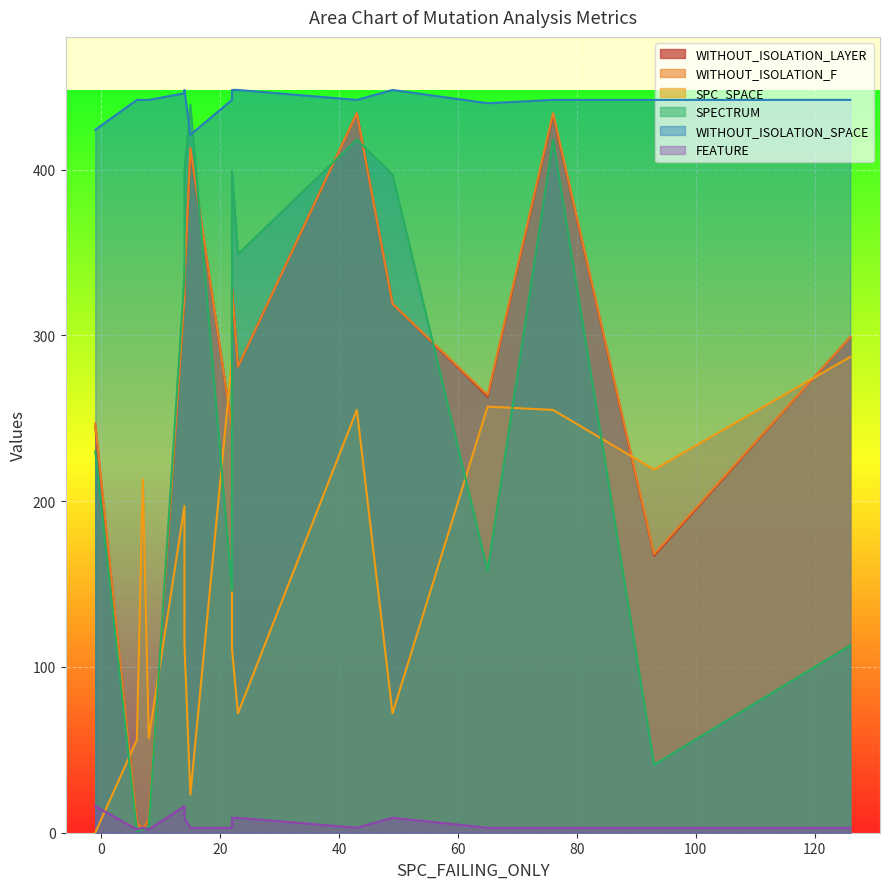

Rank the series by their maximum value, from highest to lowest.

WITHOUT_ISOLATION_SPACE, SPECTRUM, WITHOUT_ISOLATION_LAYER, WITHOUT_ISOLATION_F, SPC_SPACE, FEATURE